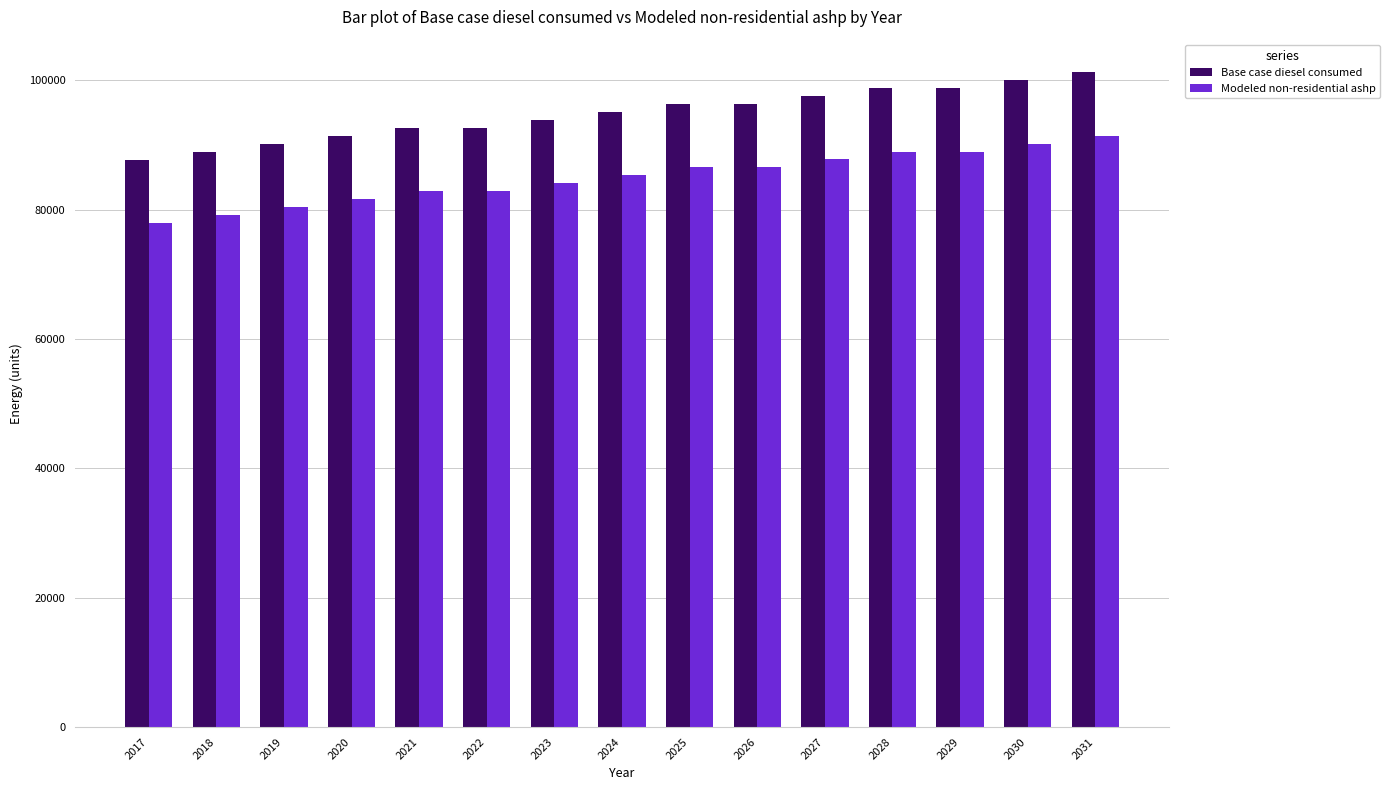

Is it true that Modeled non-residential ashp equals 88992.7 at 2028?

True